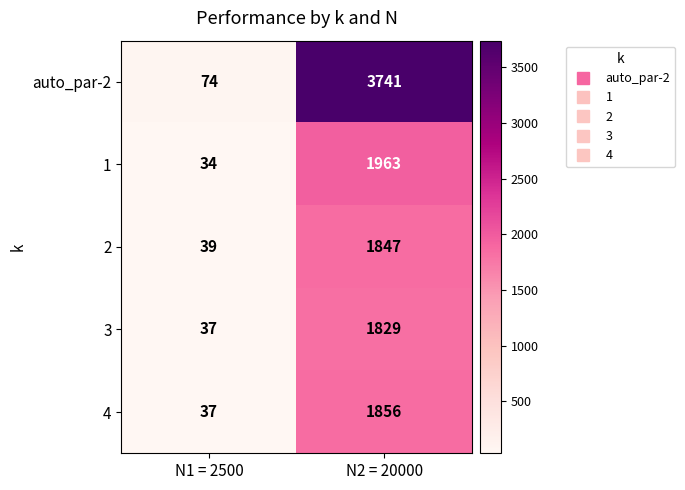

Which series has the widest spread of values?

auto_par-2